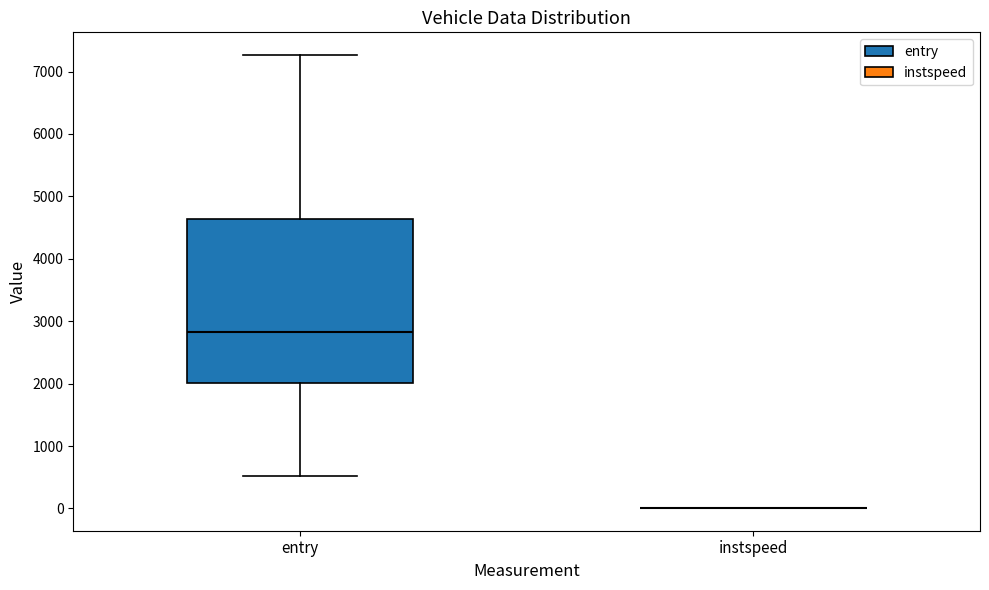

Comparing the boxes themselves (not the whiskers), which one is the tallest?

entry